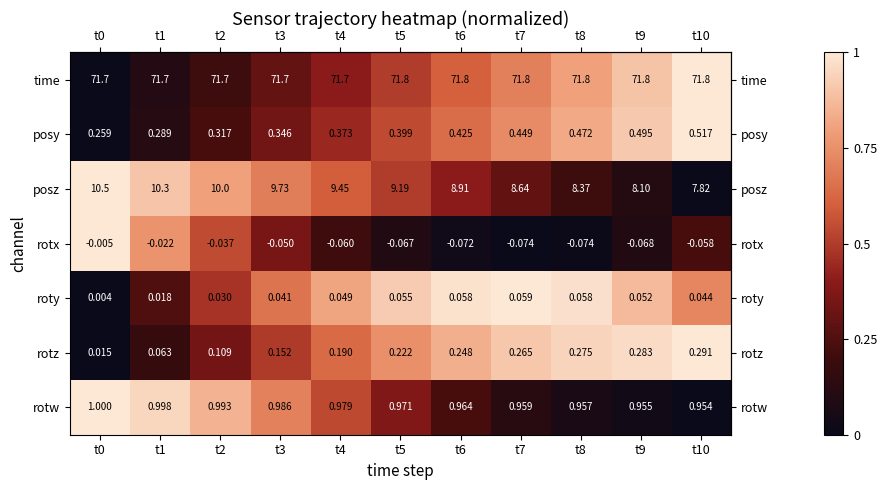

Which series changed the most between t1 and t7?

posz